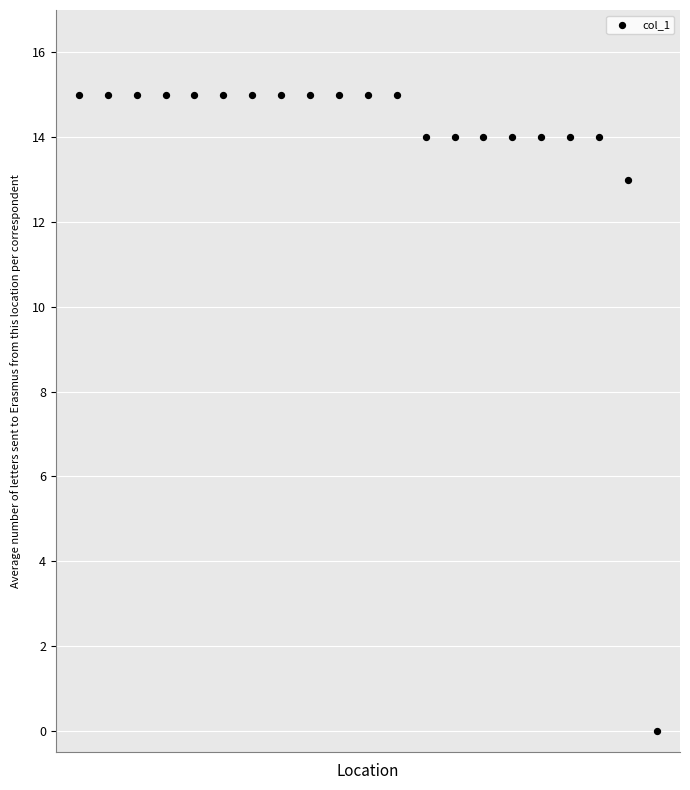

What Y value in the scatter plot is closest to 7?

13